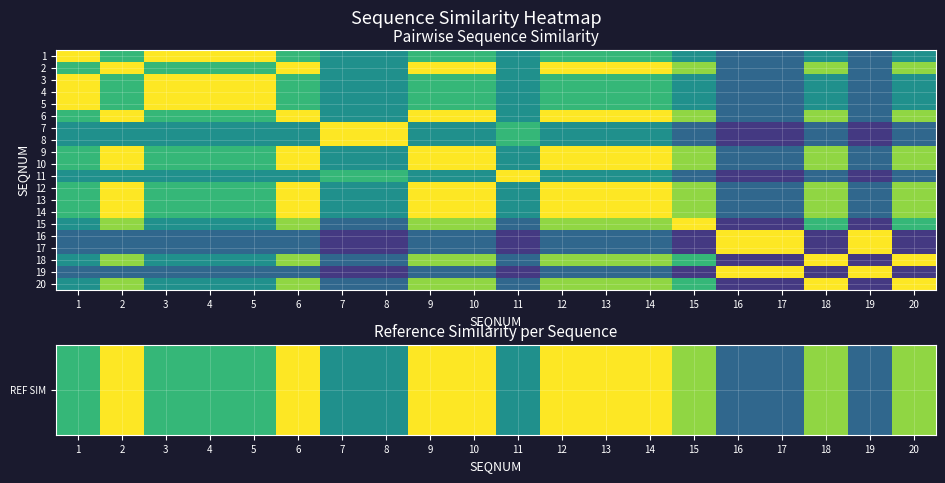

What is the greatest value displayed?

1.0